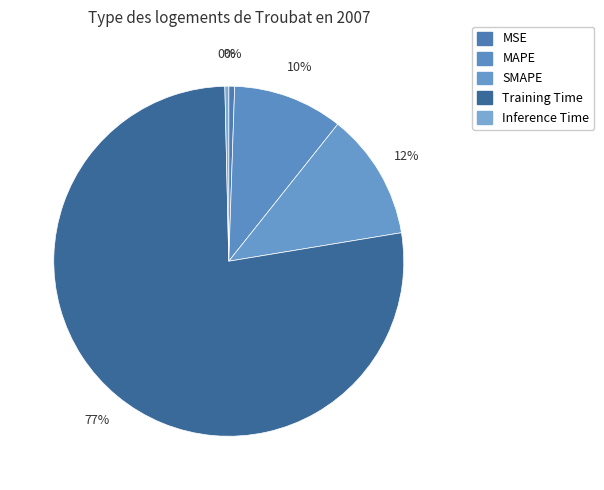

Which slice is the smallest?

Inference Time